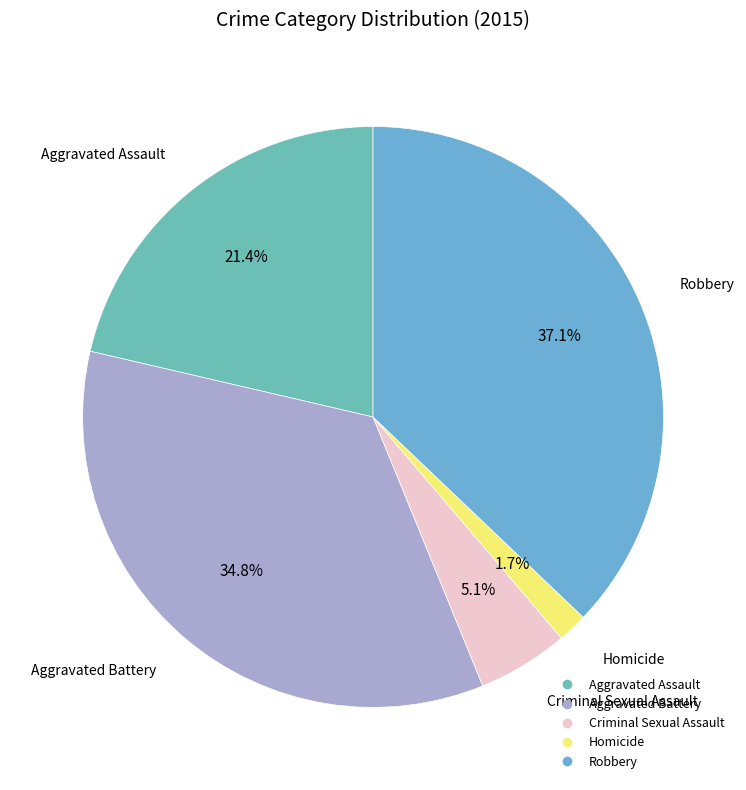

To the nearest percent, what portion does Homicide represent?

2%